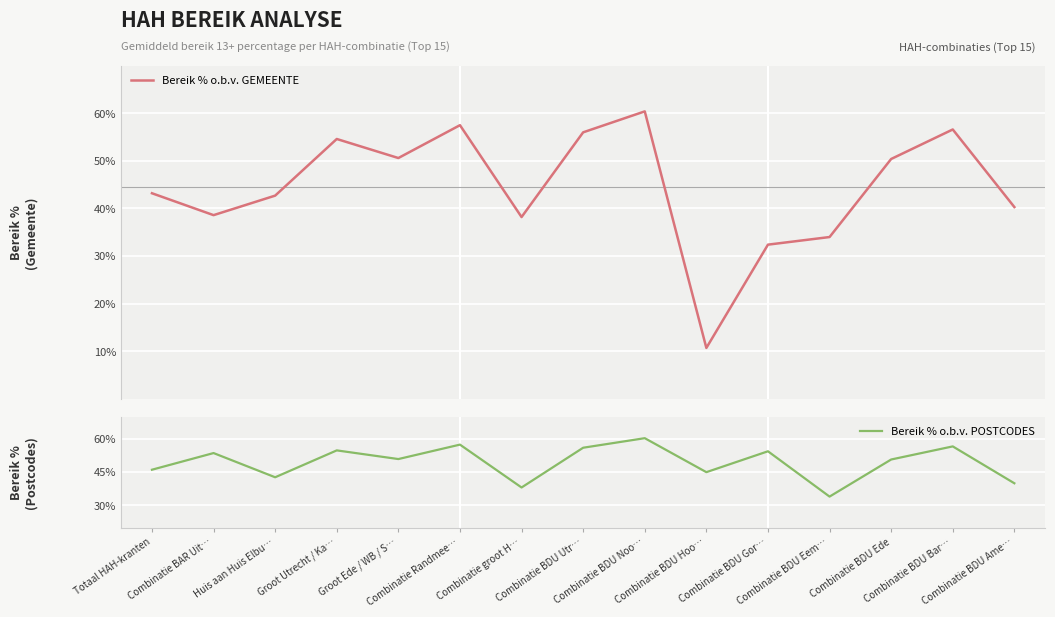

True or false: Bereik % o.b.v. POSTCODES has more than 2 interior local peaks.

True